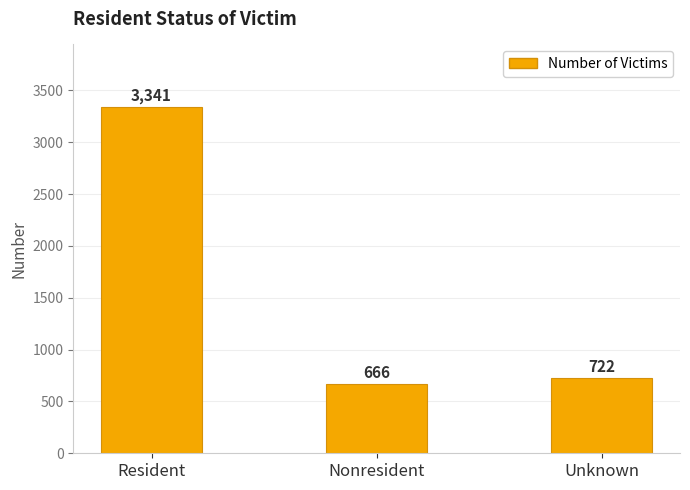

At which category does the chart reach its peak across all series?

Resident